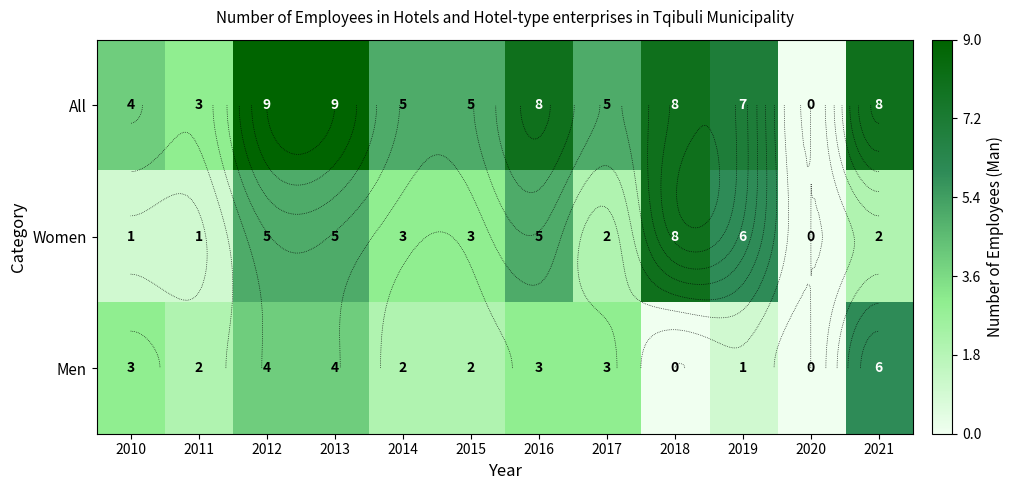

What is the spread (max minus min) of values at 2018?

8